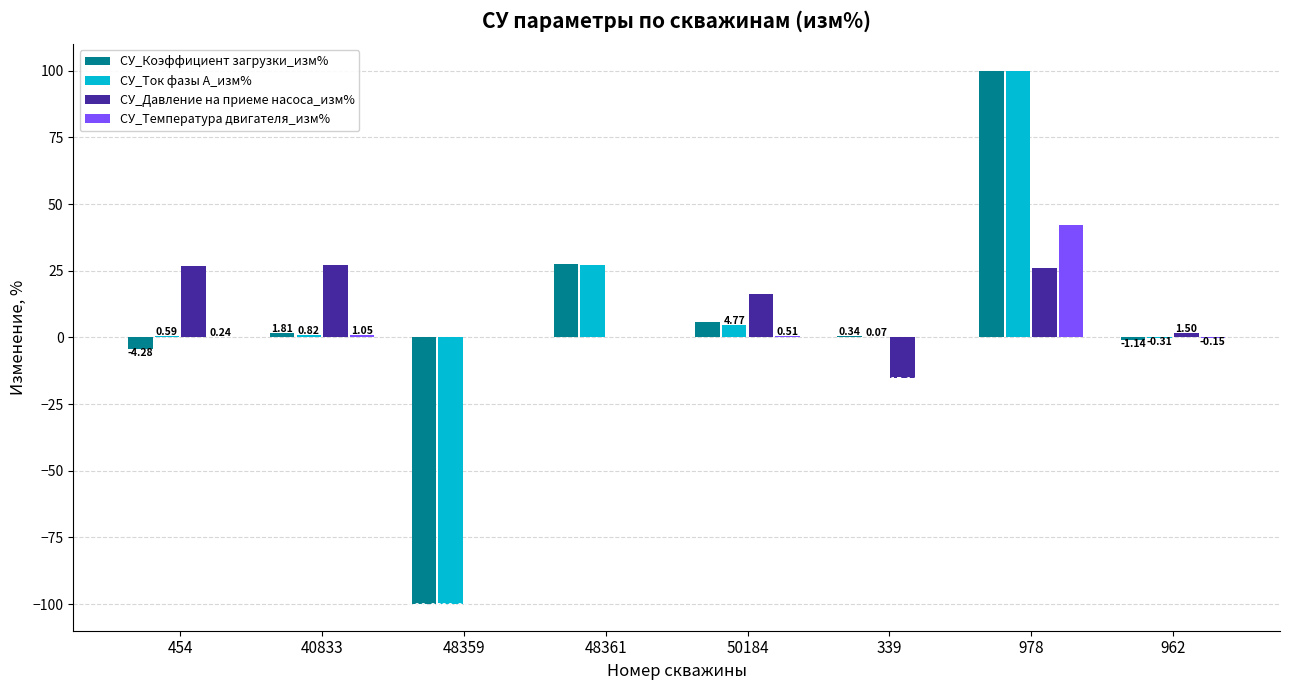

Count the number of data series in this chart.

4